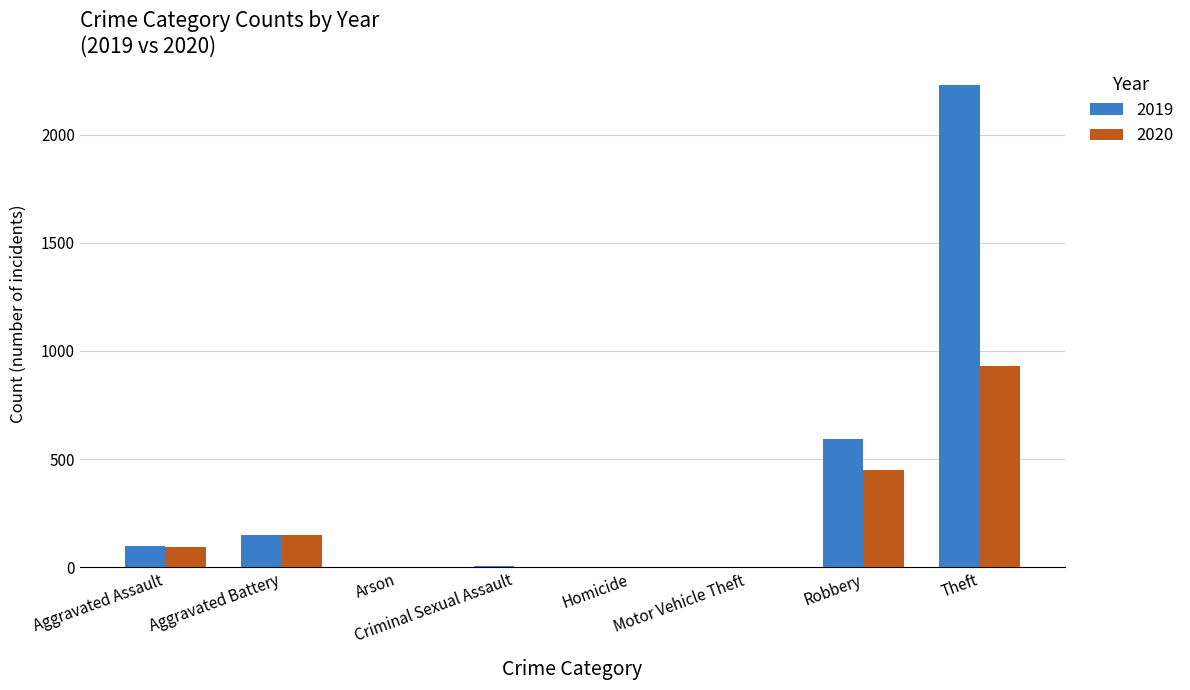

True or false: 2020 has a value of 94 at Aggravated Assault.

True